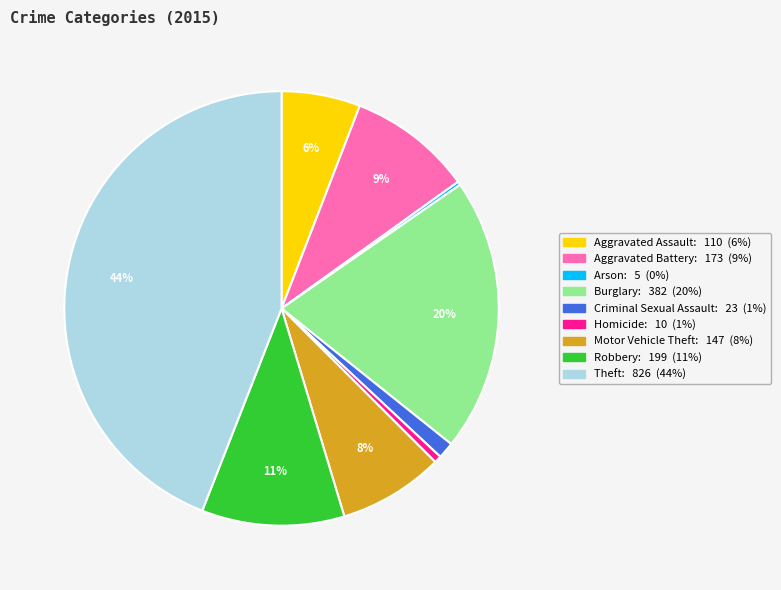

To the nearest percent, what percentage of the pie is Robbery?

11%